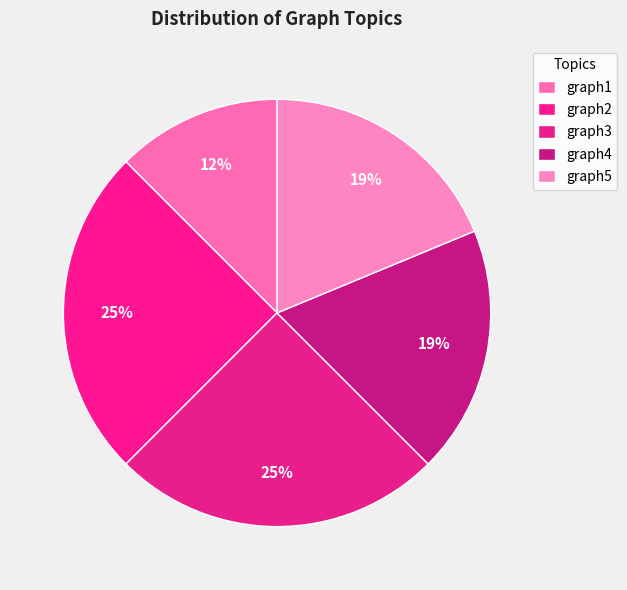

Count the number of slices in the pie.

5